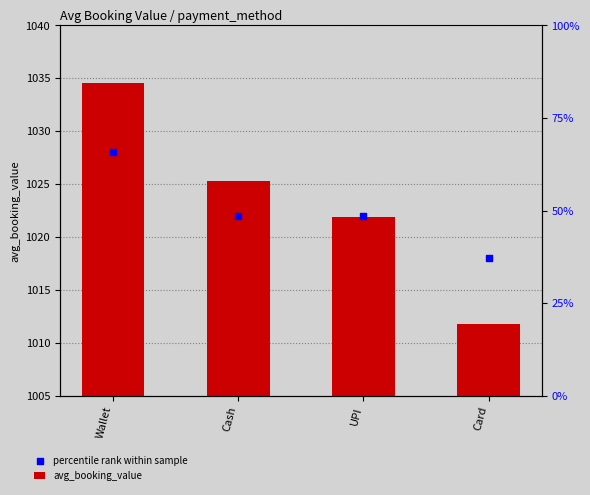

What are all the series names shown in the legend?

avg_booking_value, percentile rank within sample